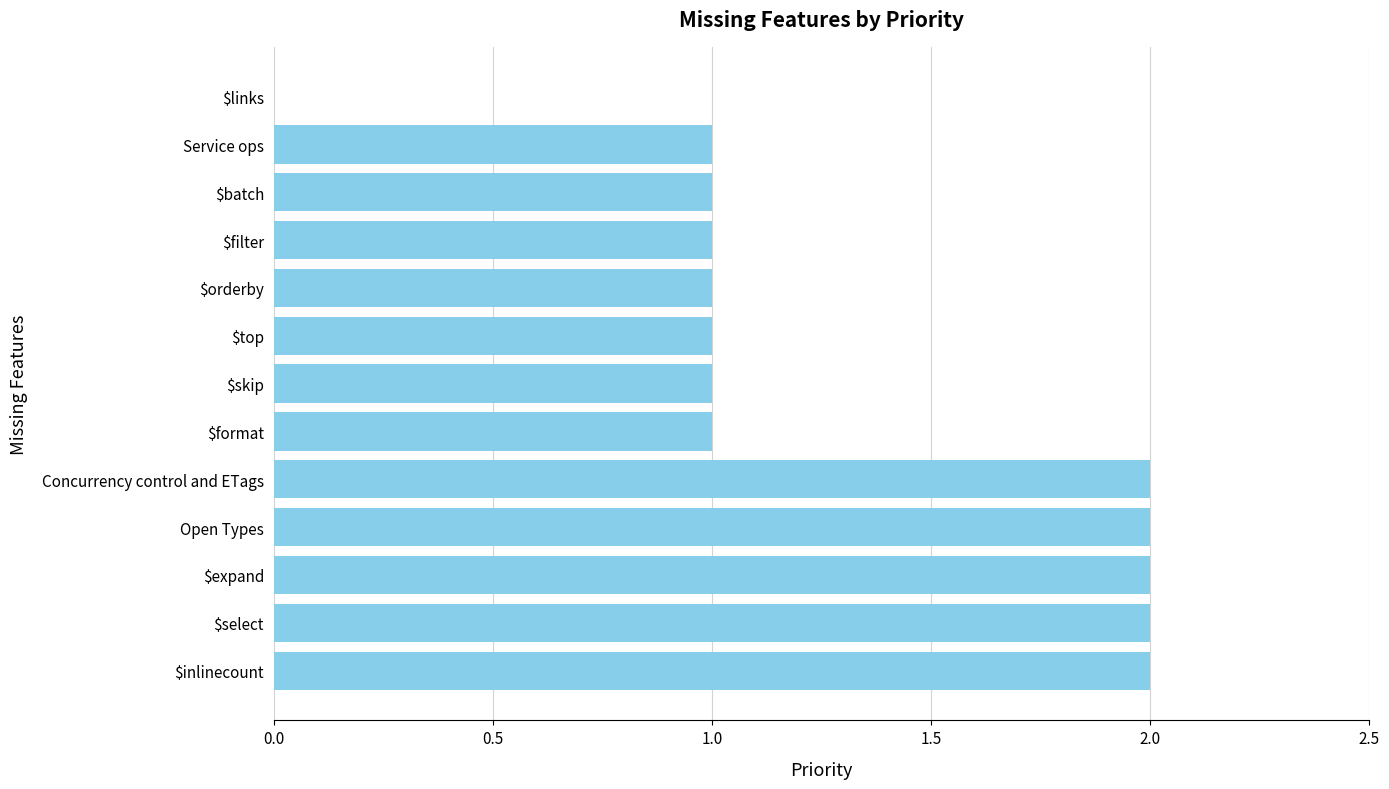

Are the bars horizontal?

Yes